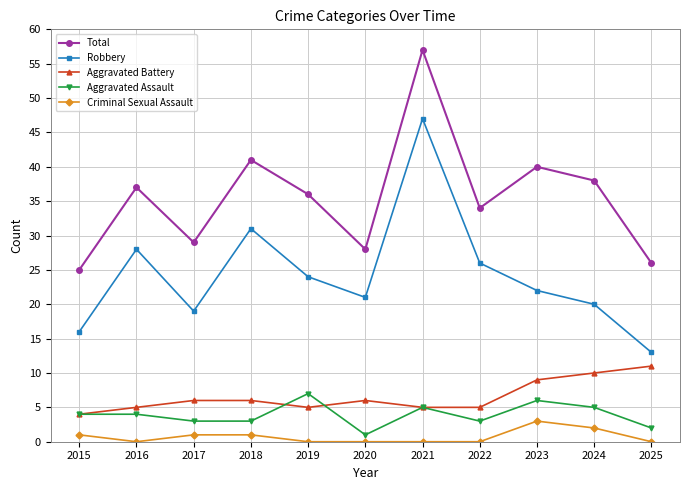

What is the difference between the maximum and minimum values in the Aggravated Battery series?

7